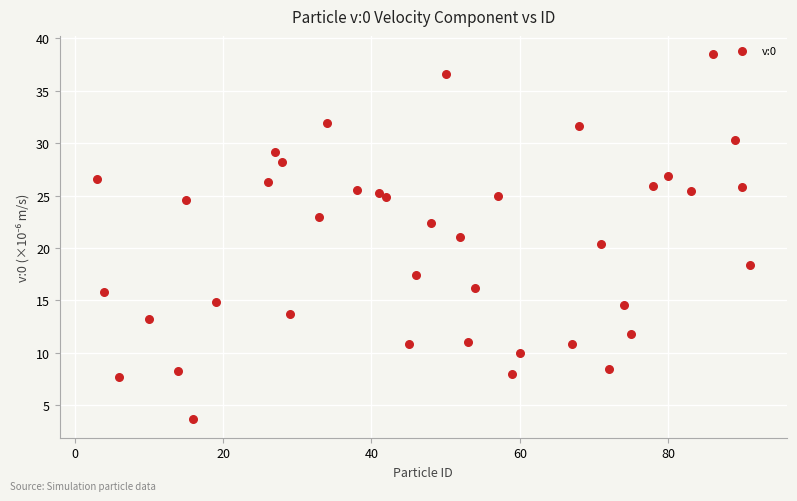

What is the range of X values (max minus min)?

88.0